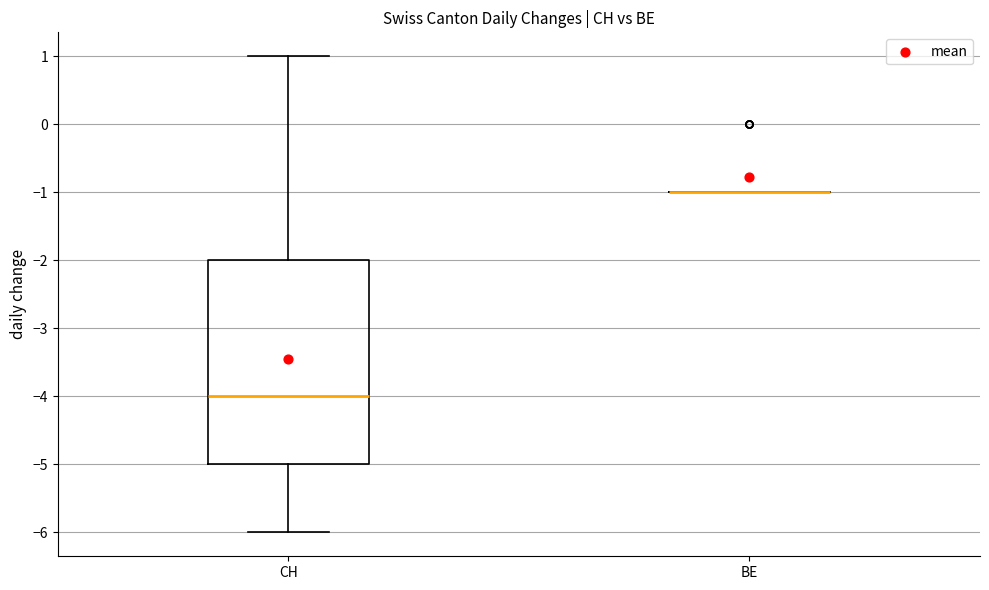

Comparing the boxes themselves (not the whiskers), which one is the tallest?

CH